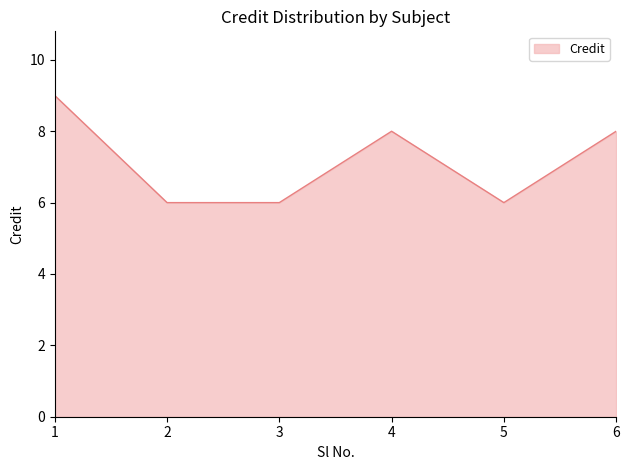

Does the chart have visible grid lines?

No